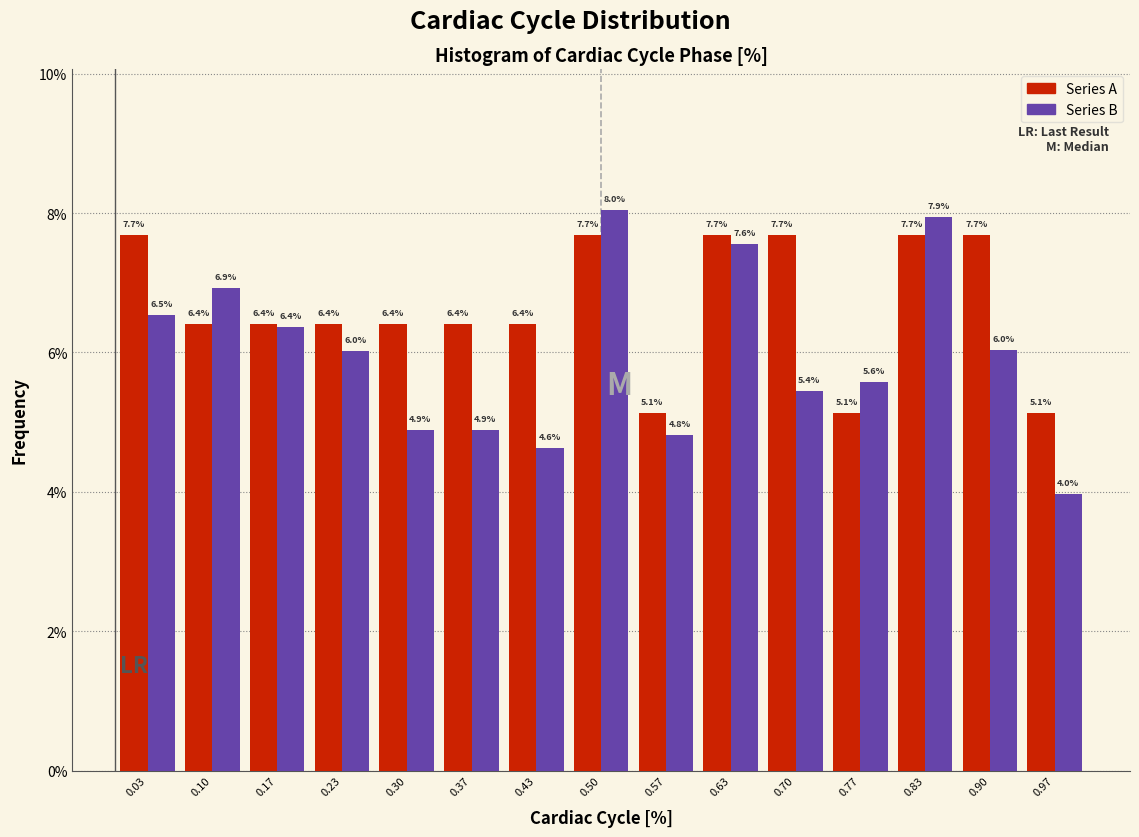

Reading left to right, transcribe this chart: for each range on the x-axis, give the height of each series' bar. The bar edges are not printed on the chart, so give them approximately, as read against the axis.

0.00 to 0.07: Series A=7.7	Series B=6.5
0.07 to 0.13: Series A=6.4	Series B=6.9
0.13 to 0.20: Series A=6.4	Series B=6.4
0.20 to 0.27: Series A=6.4	Series B=6.0
0.27 to 0.33: Series A=6.4	Series B=4.9
0.33 to 0.40: Series A=6.4	Series B=4.9
0.40 to 0.47: Series A=6.4	Series B=4.6
0.47 to 0.53: Series A=7.7	Series B=8.0
0.53 to 0.60: Series A=5.1	Series B=4.8
0.60 to 0.67: Series A=7.7	Series B=7.6
0.67 to 0.73: Series A=7.7	Series B=5.4
0.73 to 0.80: Series A=5.1	Series B=5.6
0.80 to 0.87: Series A=7.7	Series B=7.9
0.87 to 0.93: Series A=7.7	Series B=6.0
0.93 to 1.00: Series A=5.1	Series B=4.0